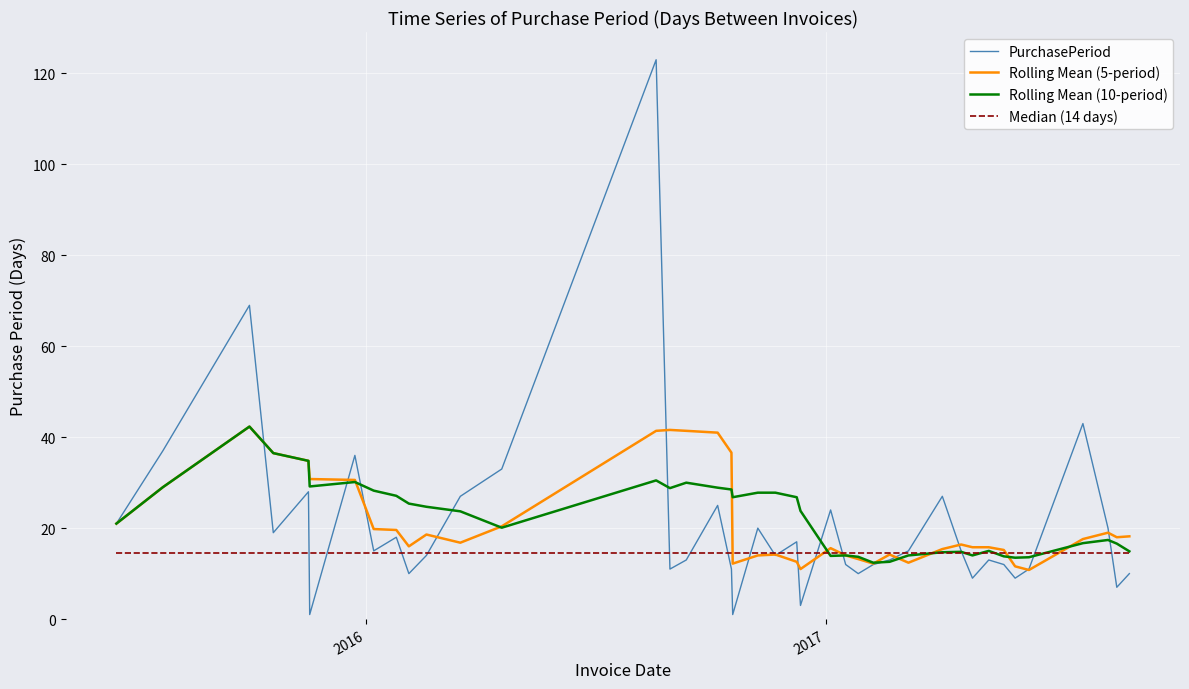

What is the maximum value for Rolling Mean (5-period)?

42.3